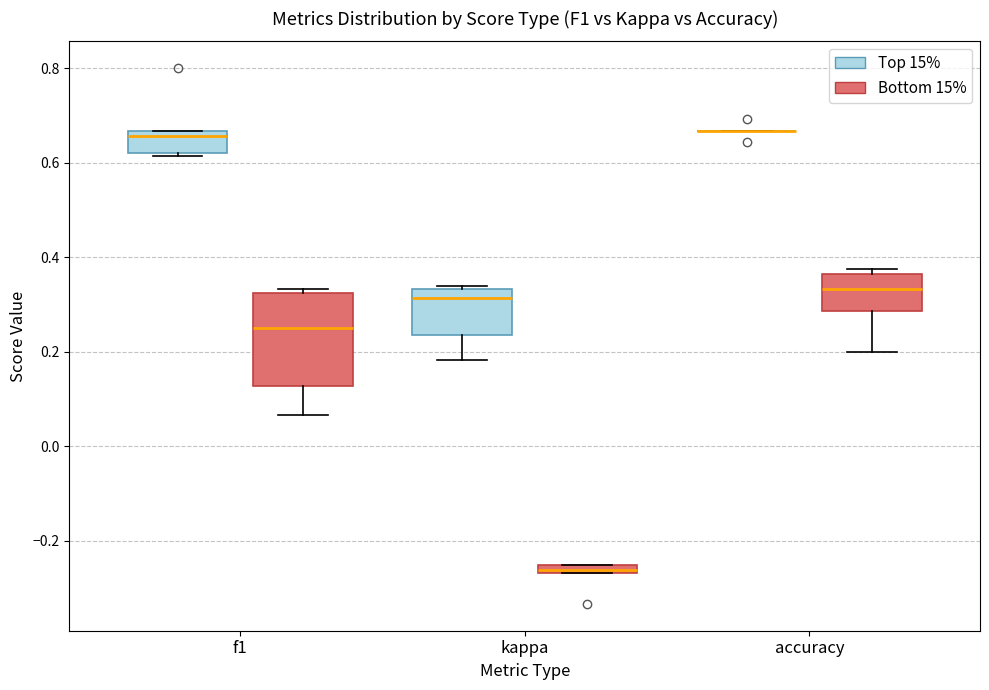

Which box is the tallest, from its lower edge to its upper edge?

f1 (Bottom 15%)